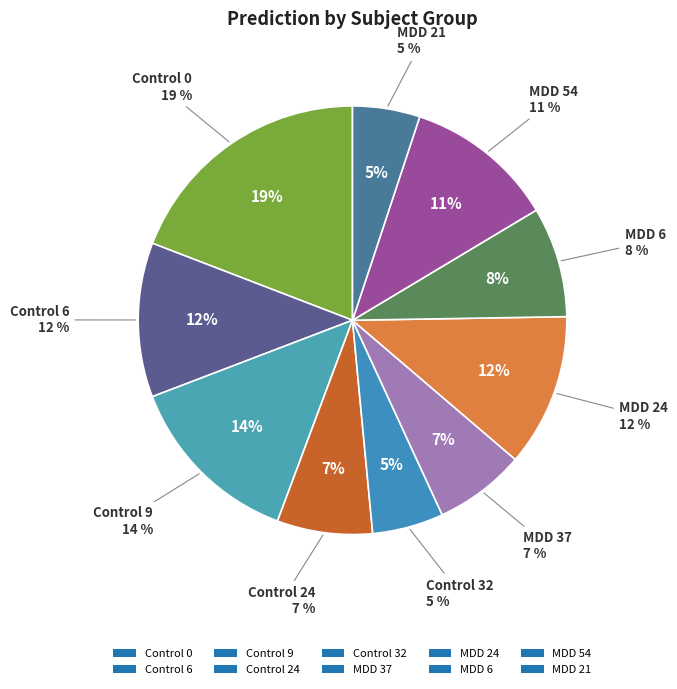

To the nearest percent, what is the average slice percentage?

10%